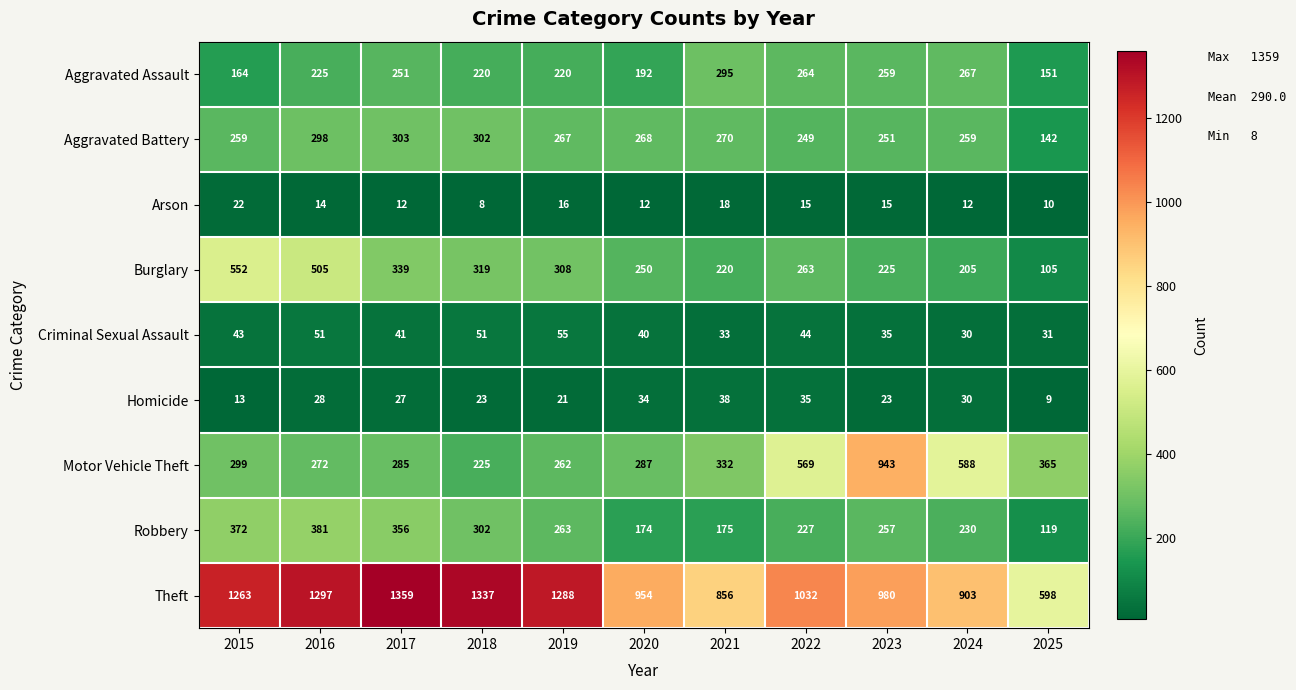

At which category is the sum across all series the highest?

2016